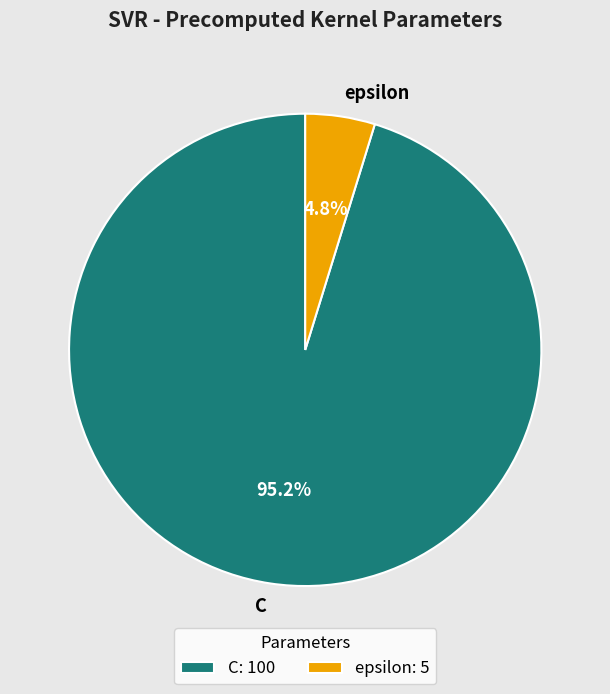

To the nearest percent, what is the difference between the epsilon and C slice percentages?

90%